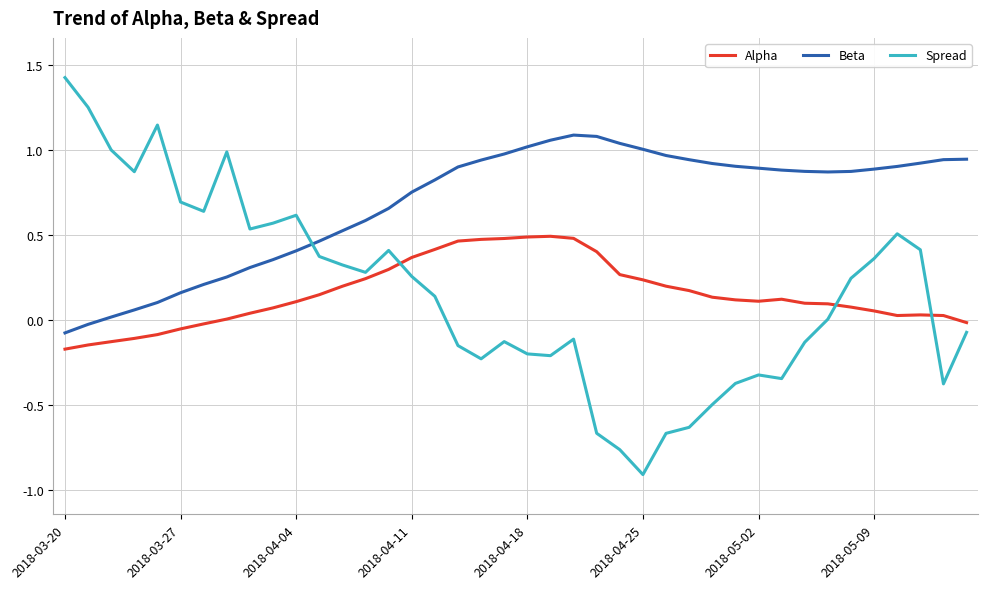

Which series has the largest total across all categories?

Beta